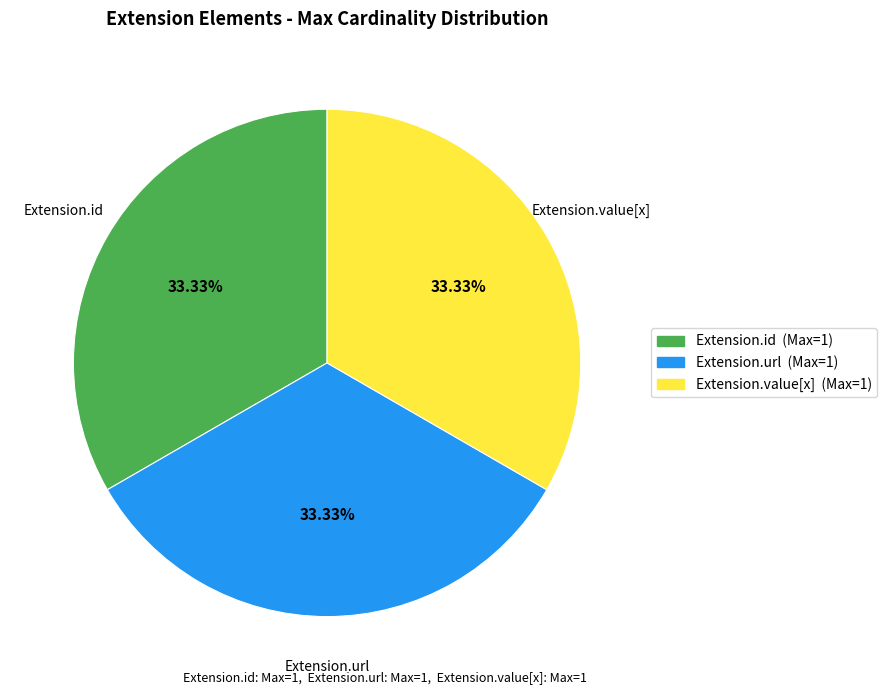

Is there a majority slice in this chart?

No